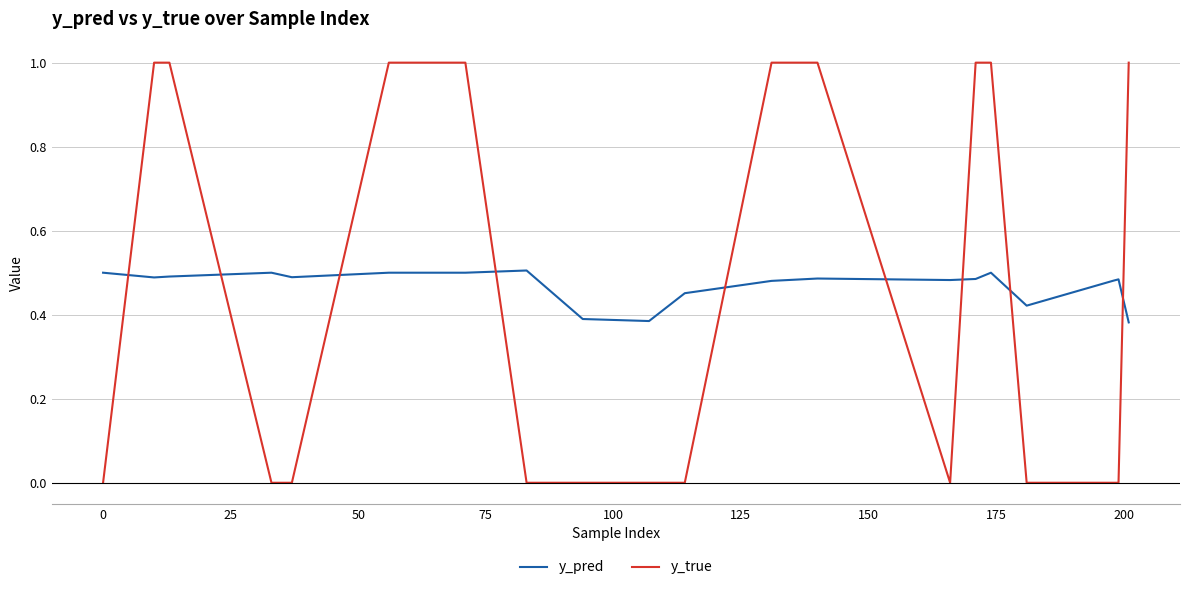

How many intersections are there between y_true and y_pred?

9